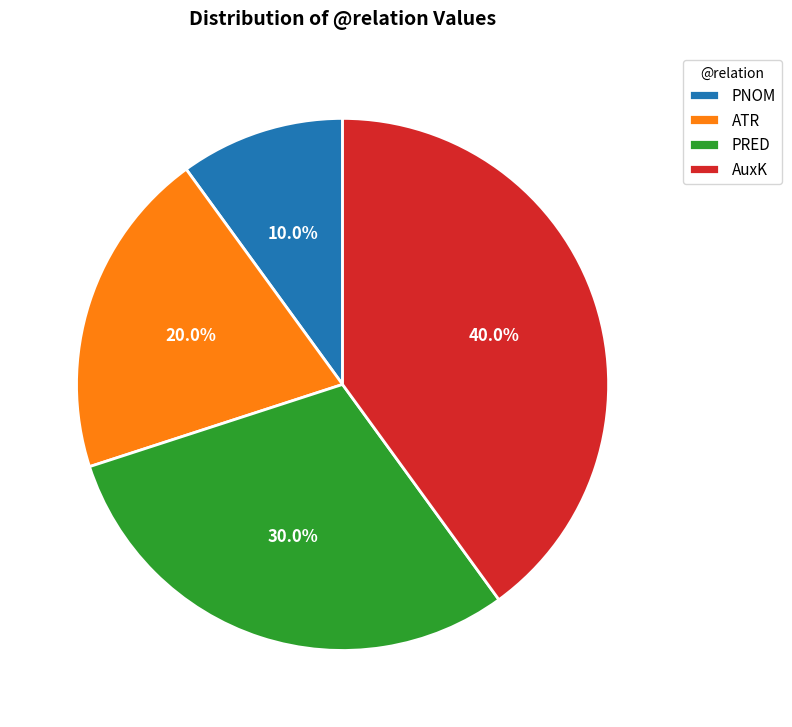

To the nearest percent, what is the difference between the AuxK and PNOM slice percentages?

30%